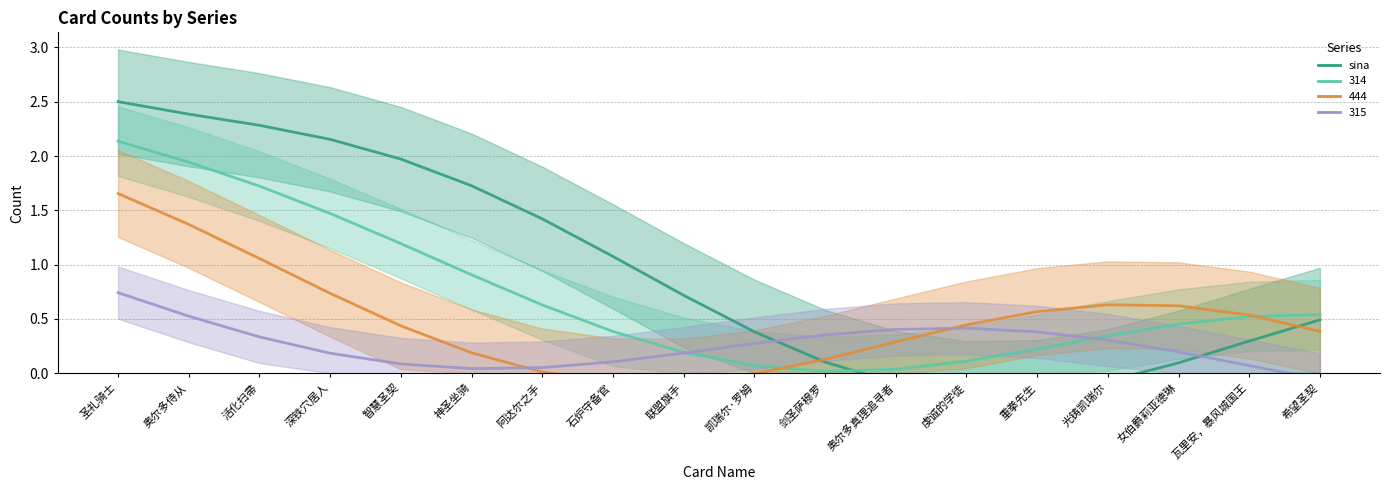

How many points are lower than both their immediate neighbors (excluding endpoints)?

1